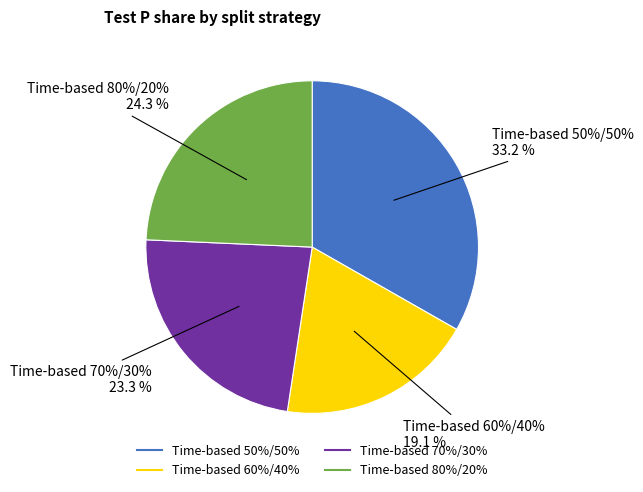

What percentage do Time-based 80%/20% and Time-based 70%/30% together represent?

47.6%